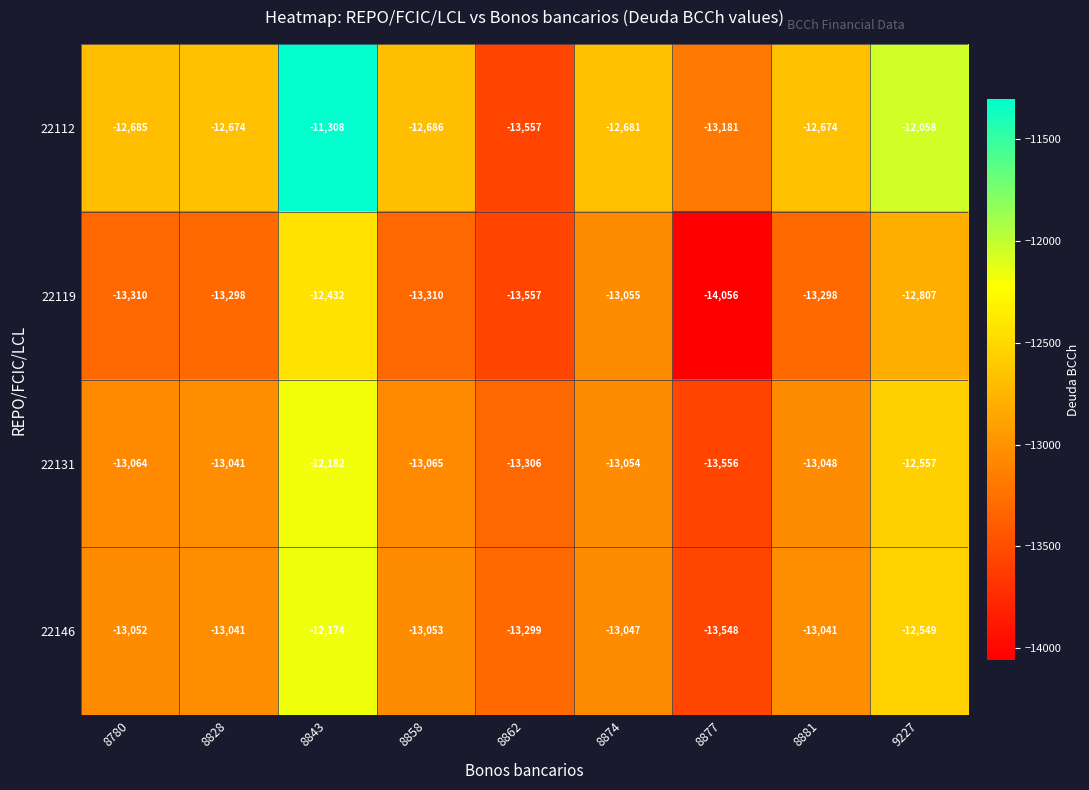

At 8843, list the series in order from largest to smallest.

22112, 22146, 22131, 22119